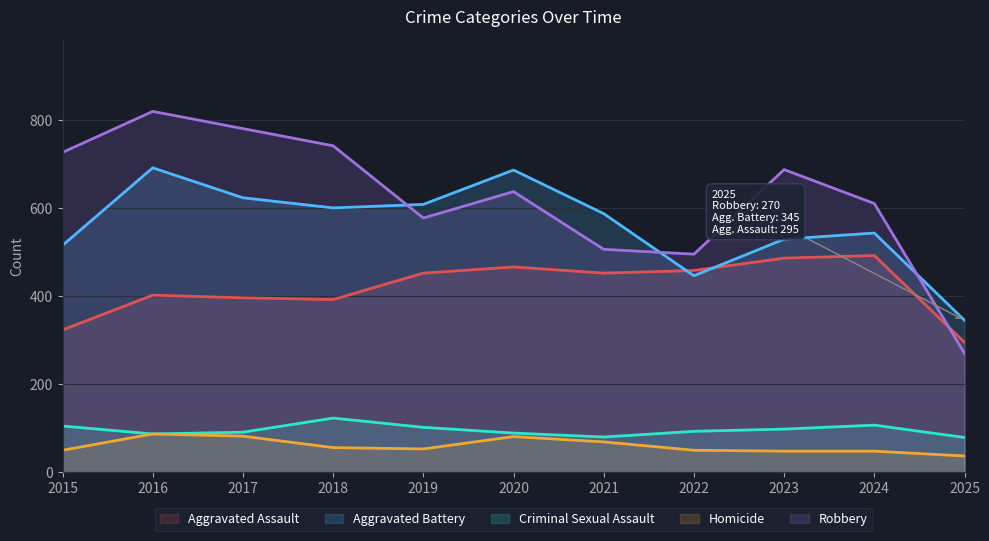

How many interior local valleys does the Homicide series have?

1